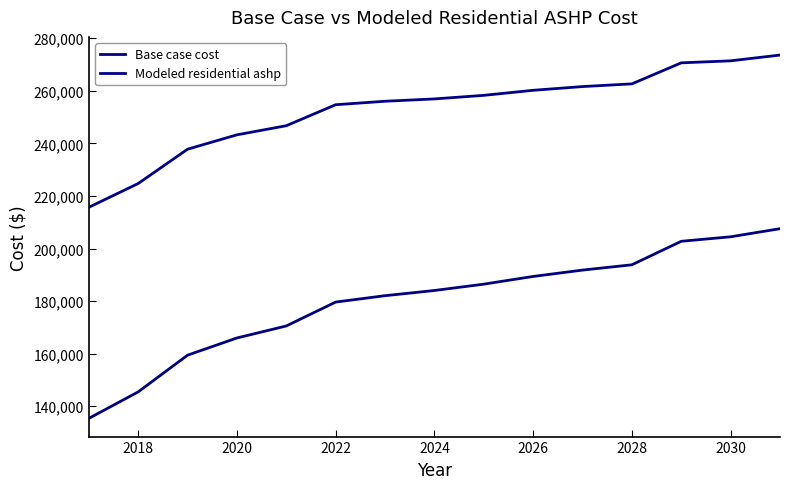

True or false: Modeled residential ashp and Base case cost intersect in this chart.

False